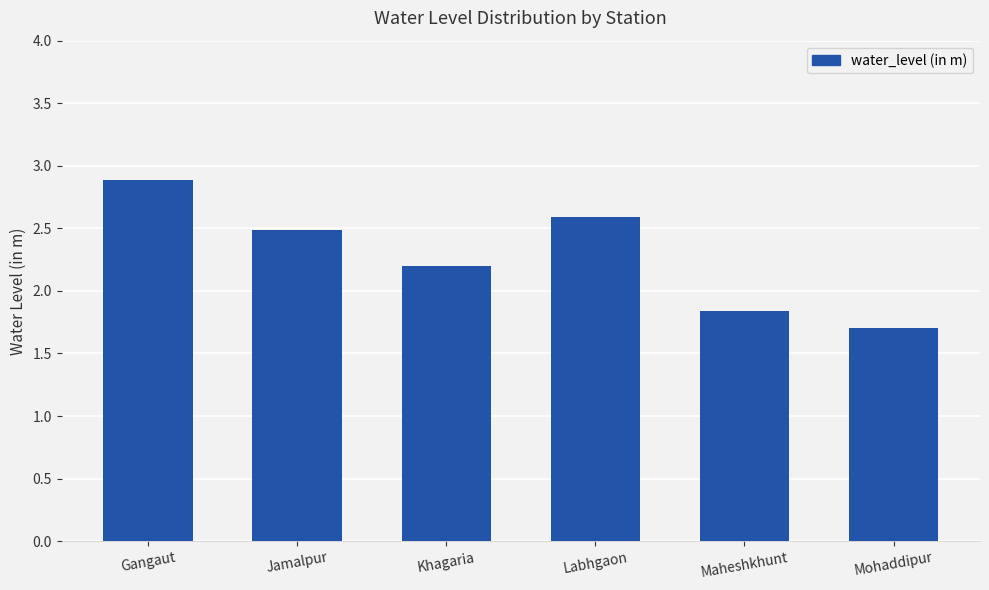

The chart shows a value of 1.1 at Khagaria. True or false?

False